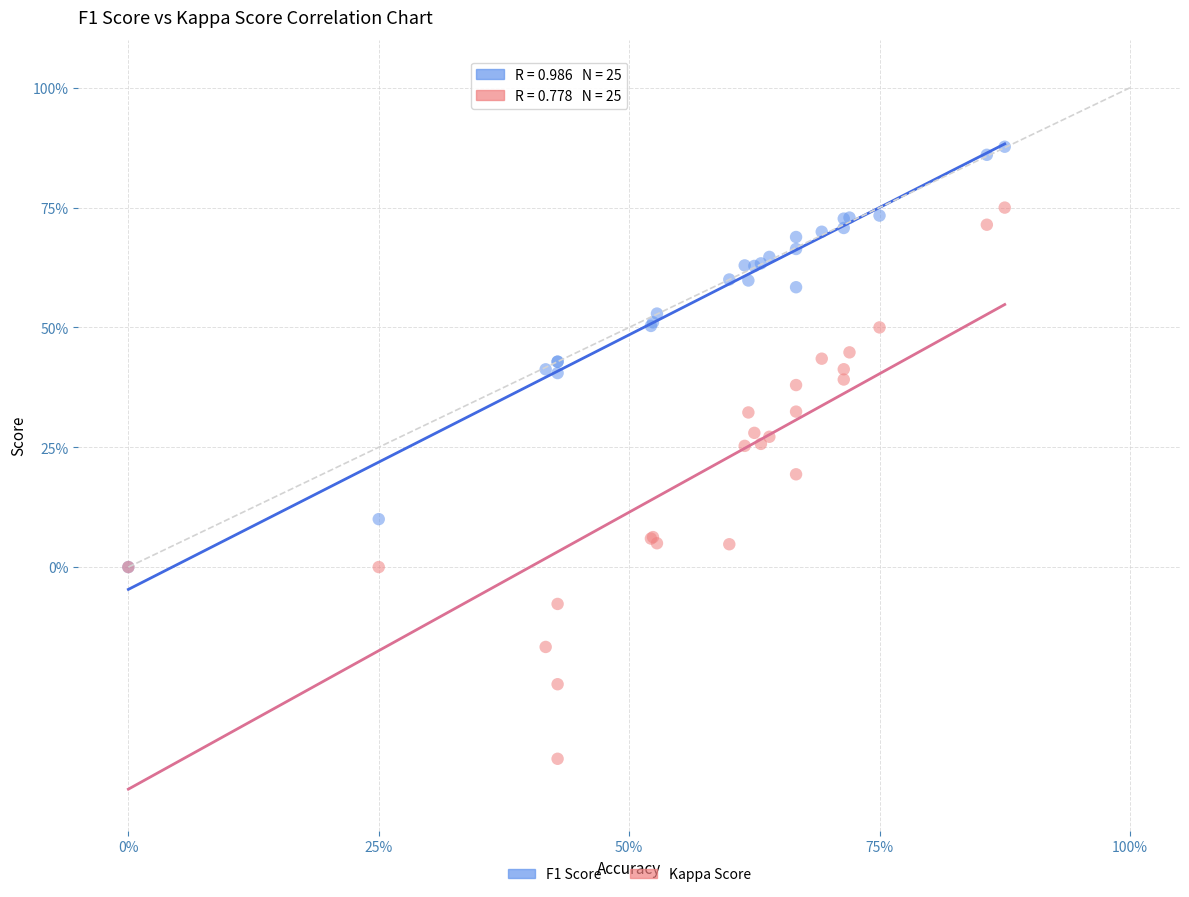

Which series reaches the maximum Y coordinate?

F1 Score